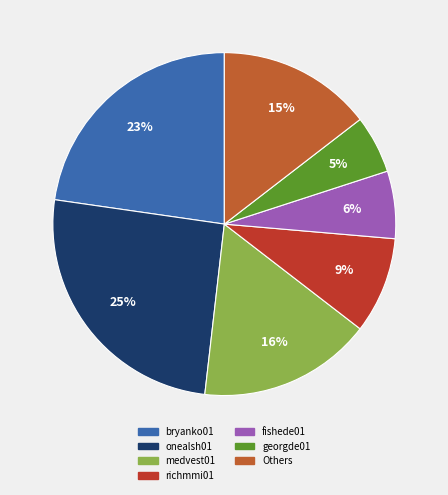

To the nearest percent, what is the average slice percentage?

14%